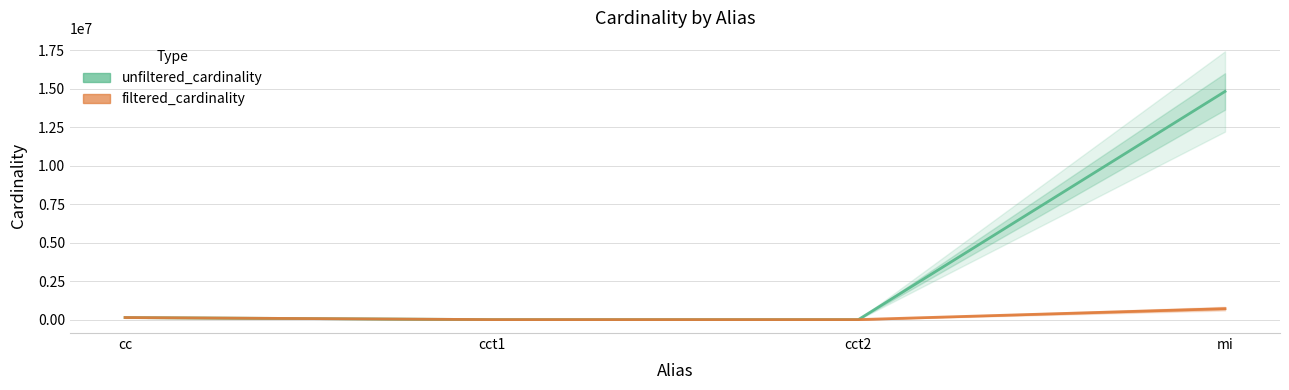

What is the total value across all series at cc?

270172